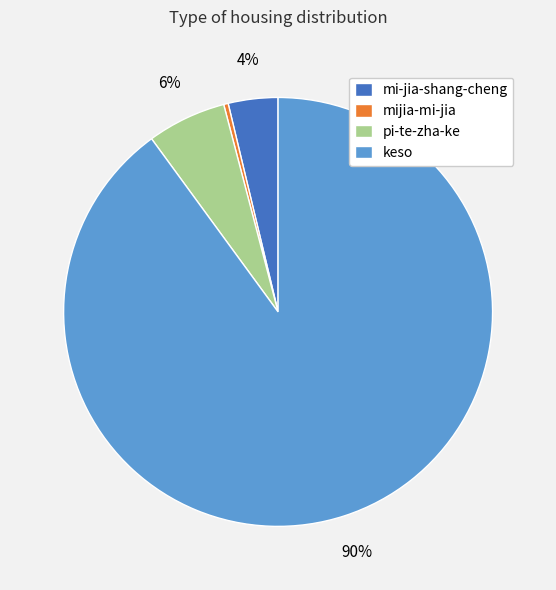

How many slices are in this pie chart?

4